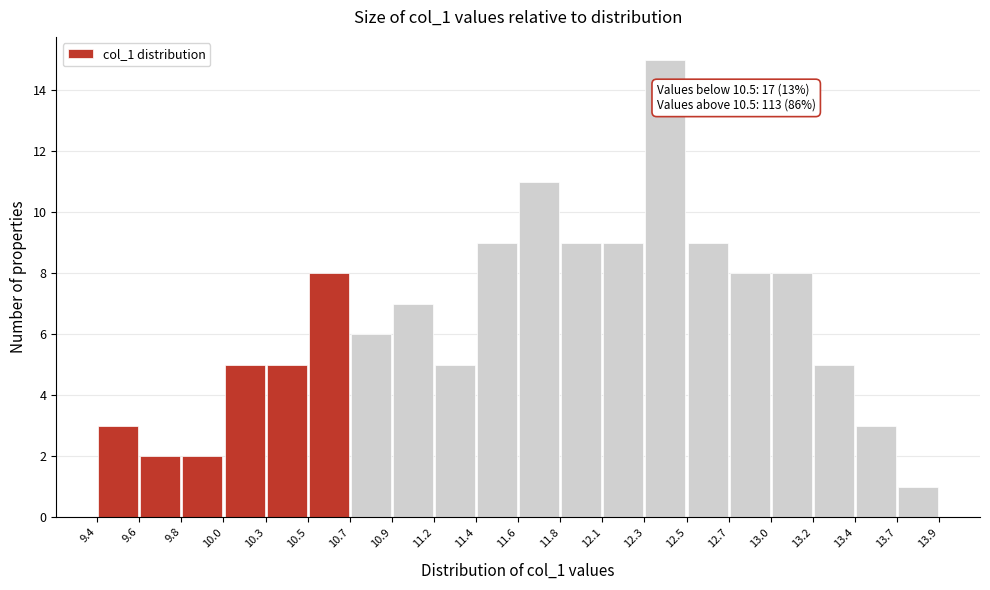

Which range on the x-axis has the tallest bar?

12.3 to 12.5